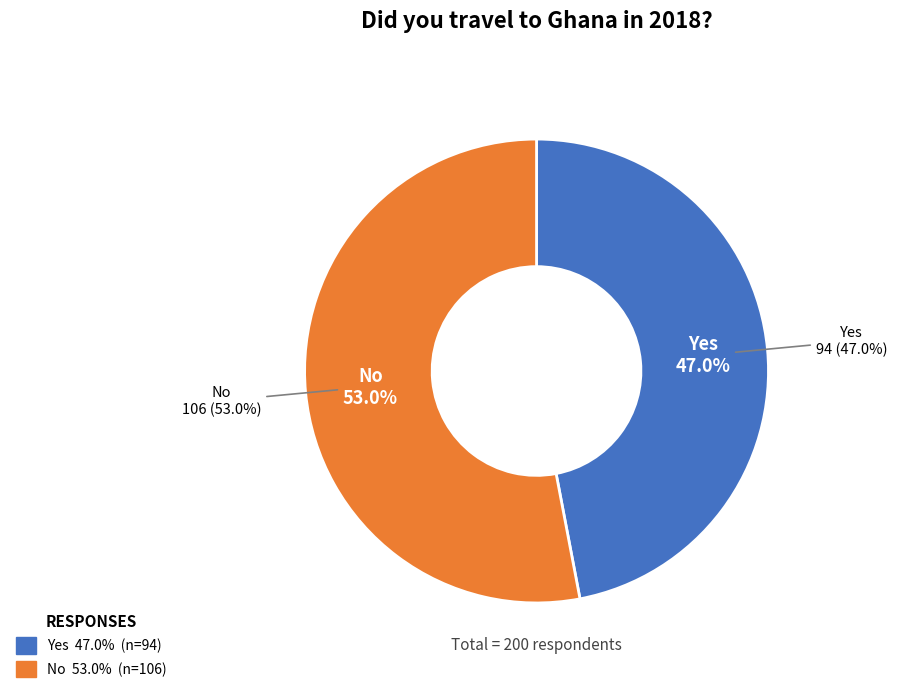

Rank the categories by value from lowest to highest.

Yes, No